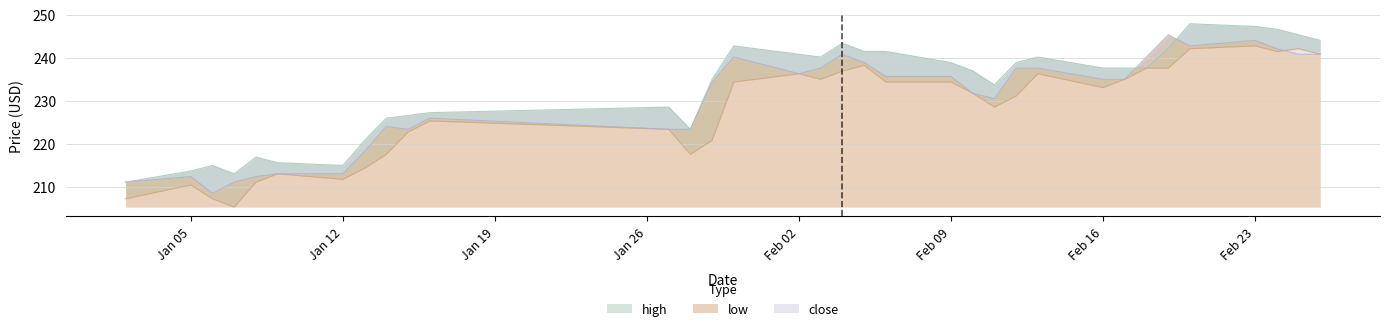

How many lines are shown in the chart?

3